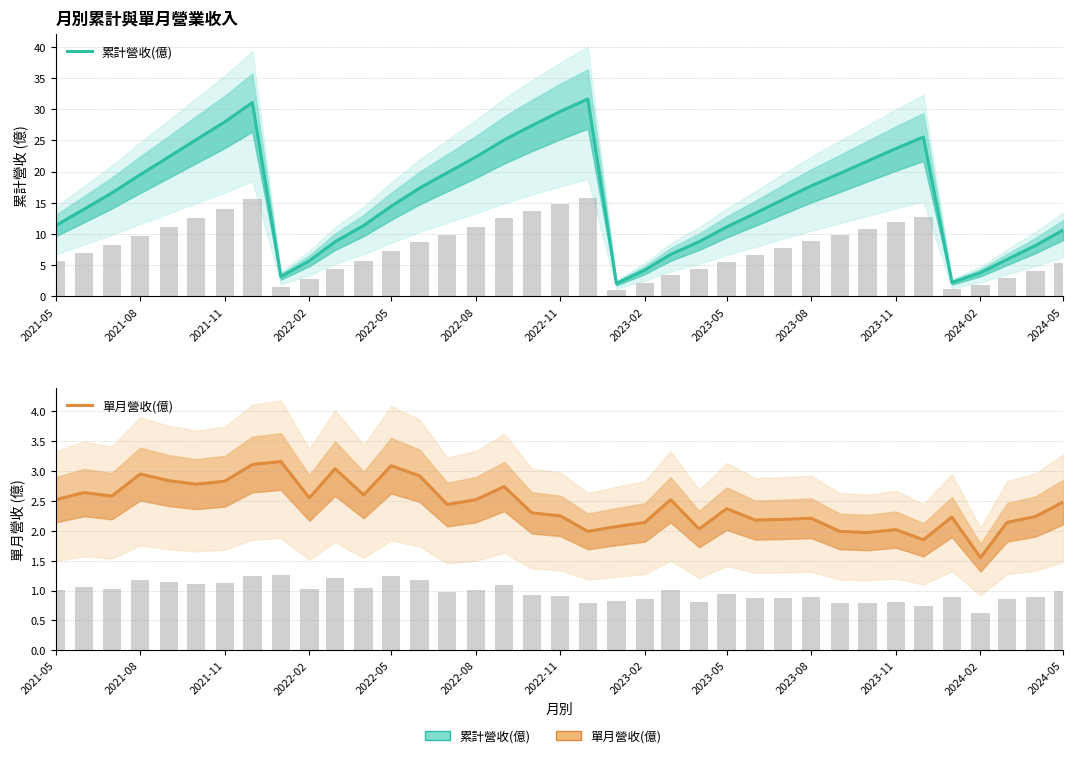

What are all the series names shown in the legend?

累計營收(億), 單月營收(億)